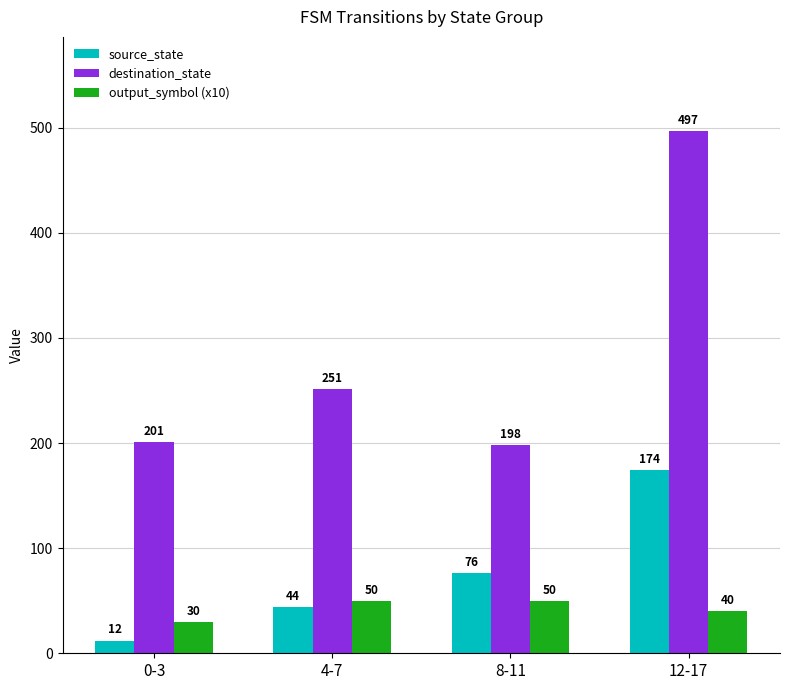

What is the lowest value of the output_symbol (x10) series?

30